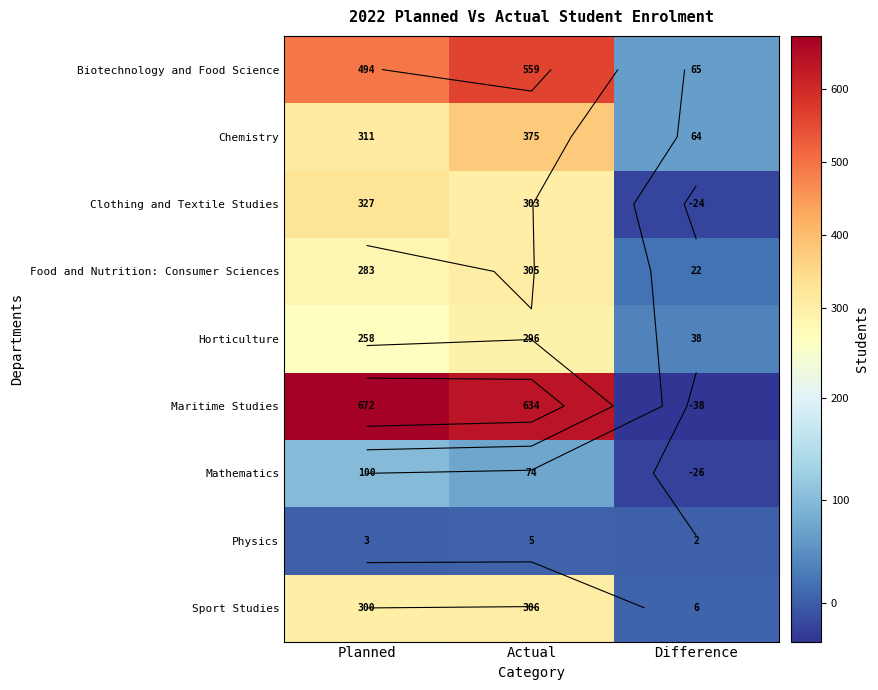

What is the difference between the maximum and second lowest values in the Chemistry series?

64